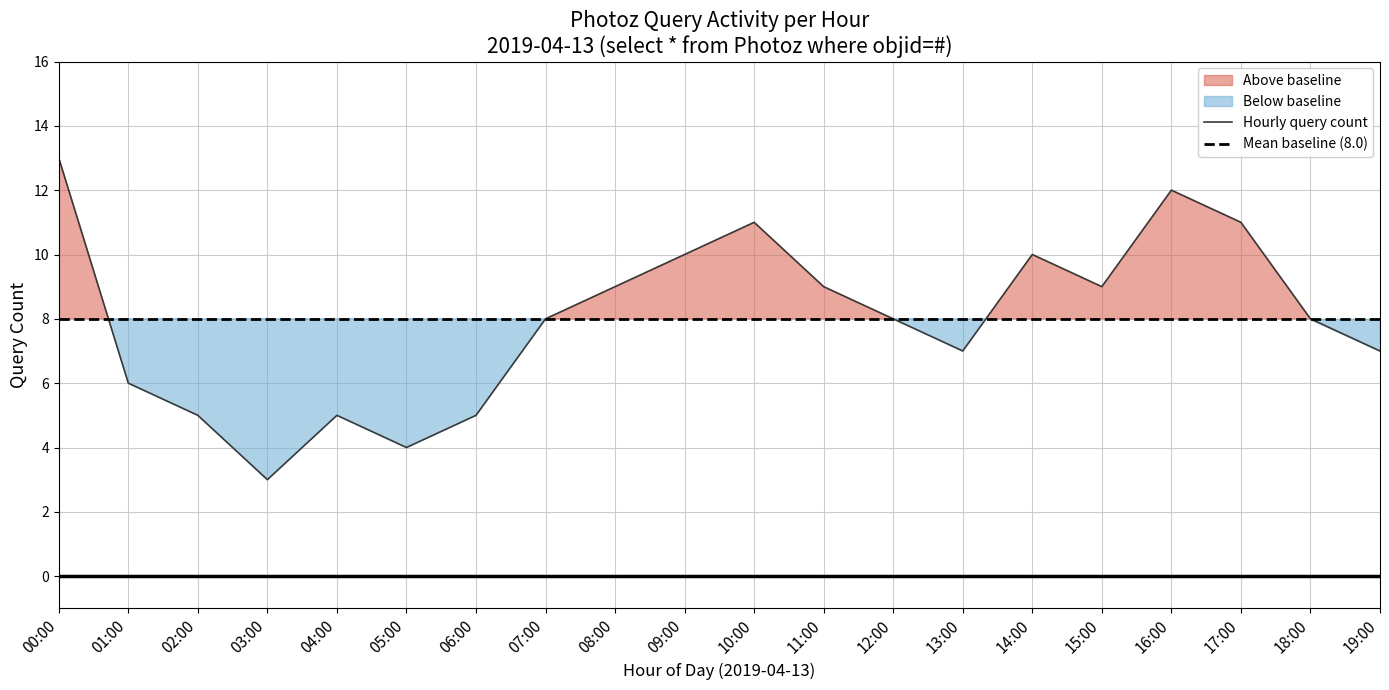

Rank the categories by Mean baseline (8.0) value from lowest to highest.

00:00, 01:00, 02:00, 03:00, 04:00, 05:00, 06:00, 07:00, 08:00, 09:00, 10:00, 11:00, 12:00, 13:00, 14:00, 15:00, 16:00, 17:00, 18:00, 19:00